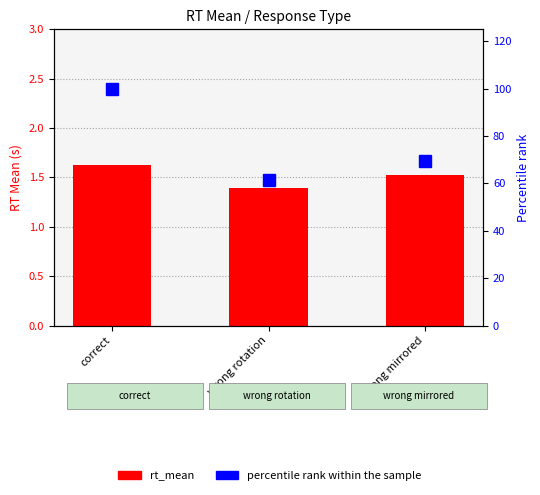

At which label is percentile rank within sample closest to 80?

wrong mirrored